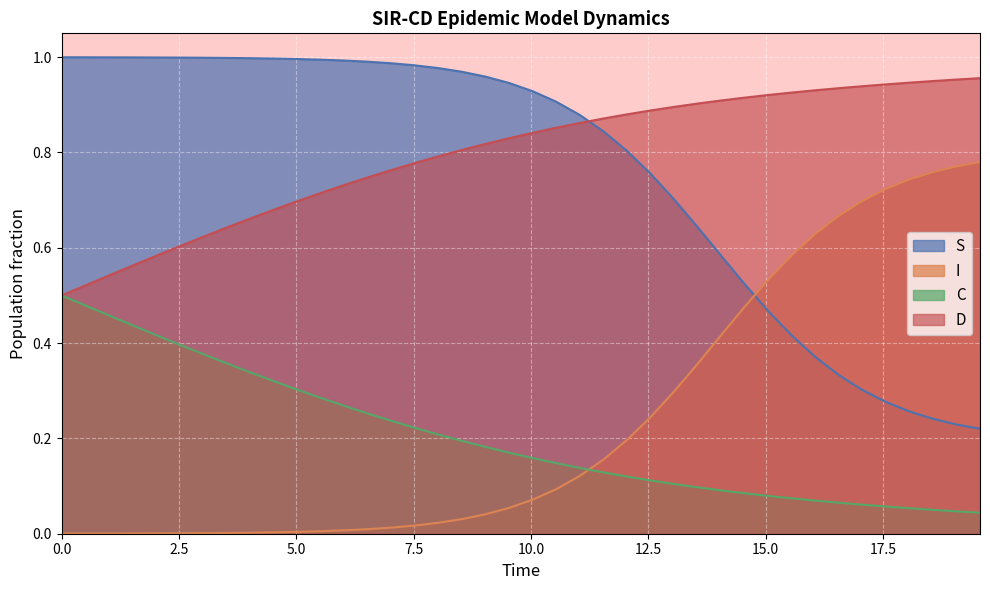

Rank the series by their maximum value, from lowest to highest.

C, I, D, S